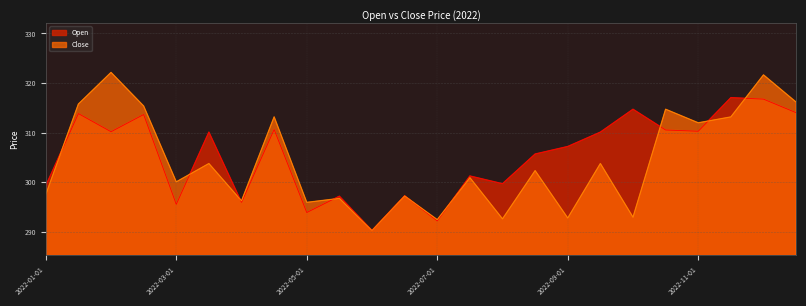

What is the value of the Open point at the 8th from the left?

310.6